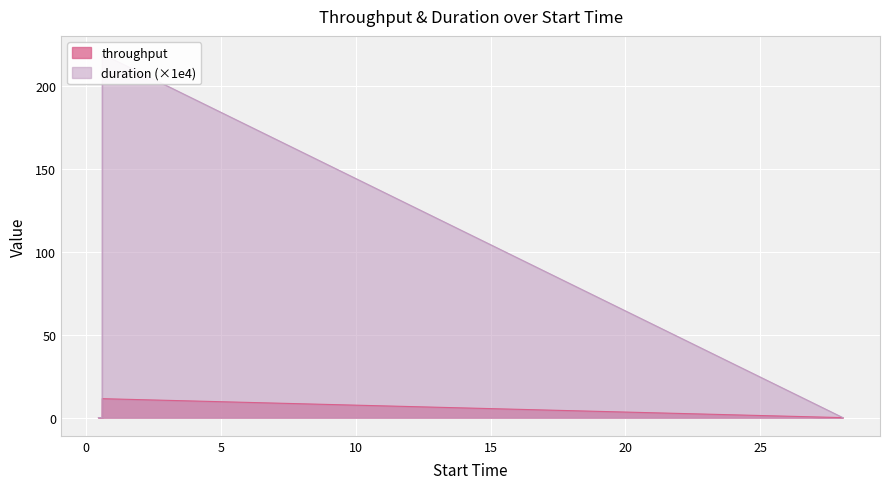

Does the chart display data point markers on the line(s)?

No